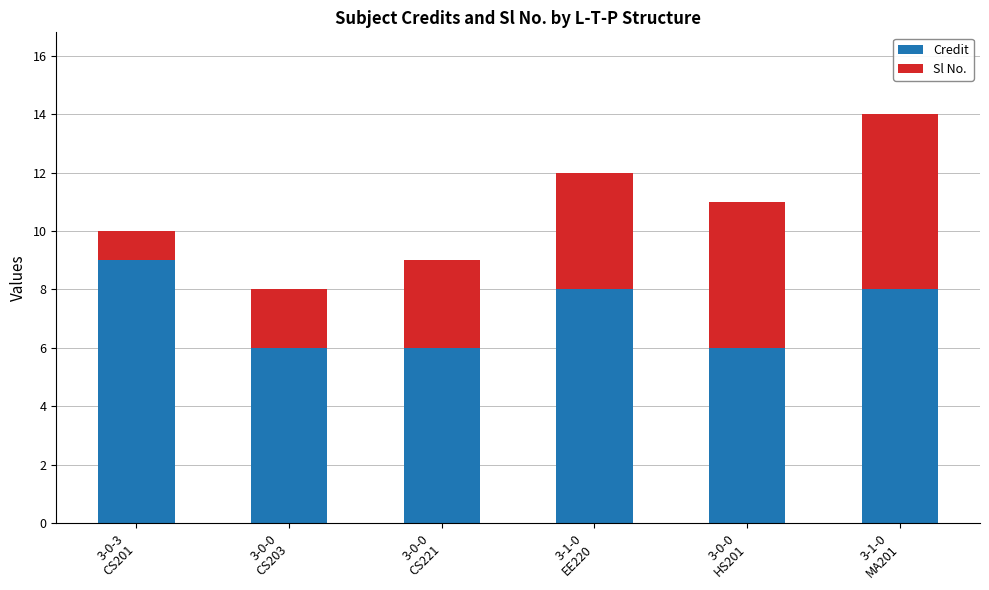

What is the average value of the Credit series?

7